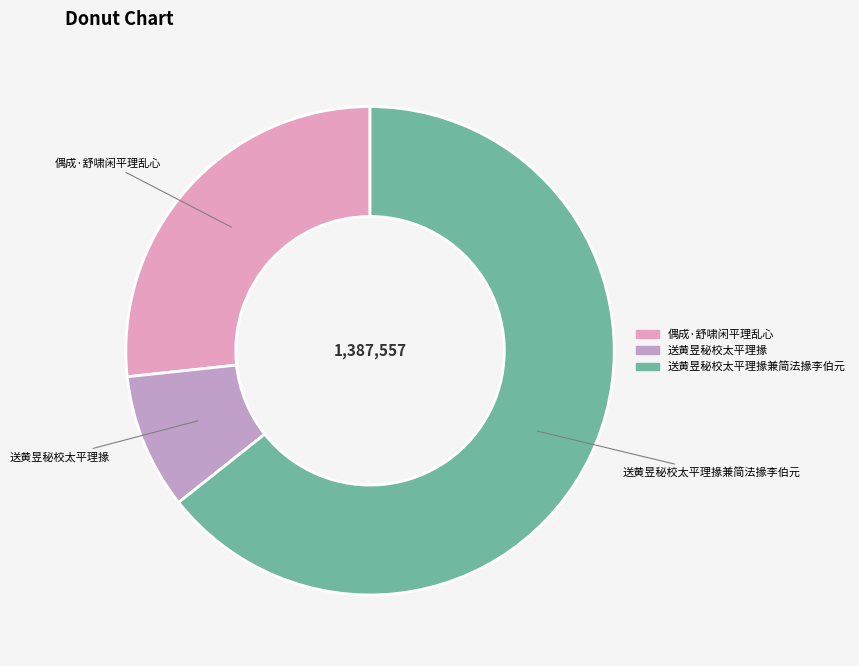

Between 送黄昱秘校太平理掾兼简法掾李伯元 and 送黄昱秘校太平理掾, which is larger?

送黄昱秘校太平理掾兼简法掾李伯元